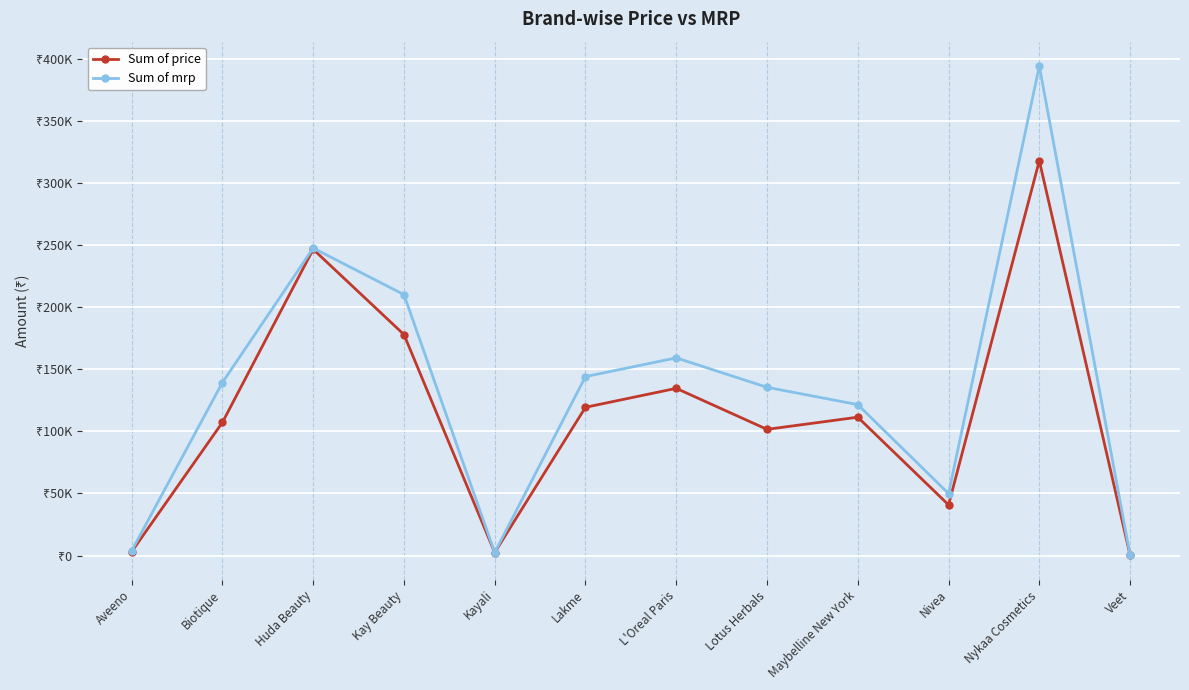

Reading left to right, list all the values displayed in this chart.

Sum of price: Aveeno=3073	Biotique=107238	Huda Beauty=246719	Kay Beauty=178068	Kayali=2450	Lakme=119439	L'Oreal Paris=134705	Lotus Herbals=101668	Maybelline New York=111471	Nivea=40843	Nykaa Cosmetics=318079	Veet=334
Sum of mrp: Aveeno=3770	Biotique=139384	Huda Beauty=247679	Kay Beauty=210234	Kayali=2450	Lakme=144162	L'Oreal Paris=159257	Lotus Herbals=135555	Maybelline New York=121608	Nivea=49964	Nykaa Cosmetics=394302	Veet=334